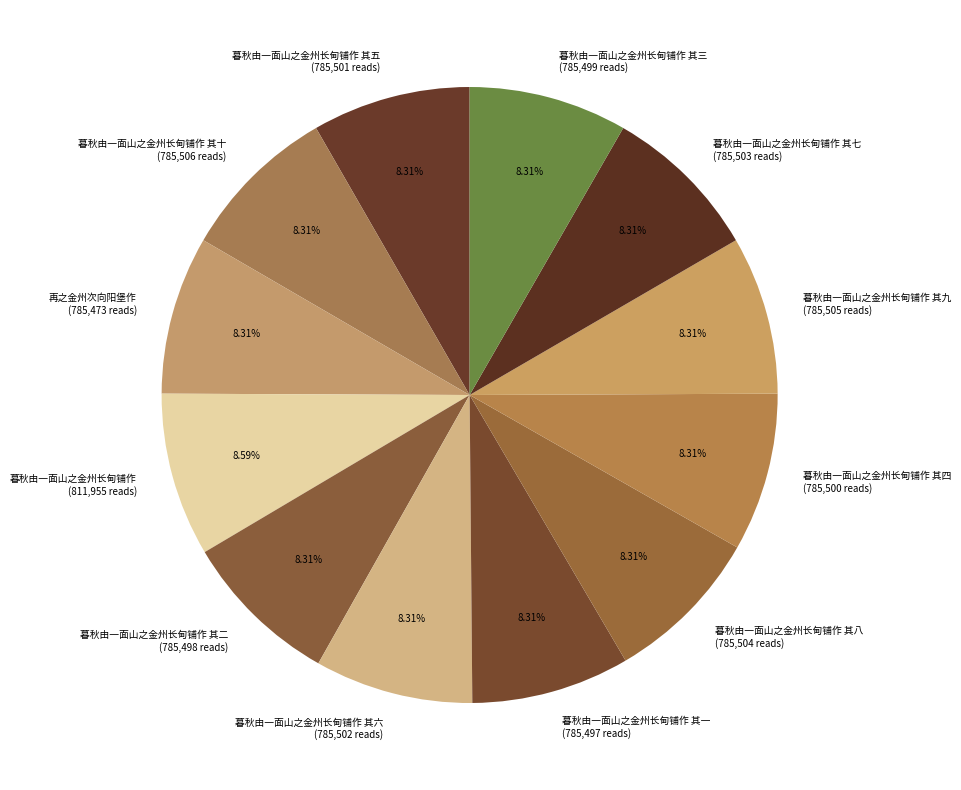

Is there any slice that represents more than half of the pie?

No